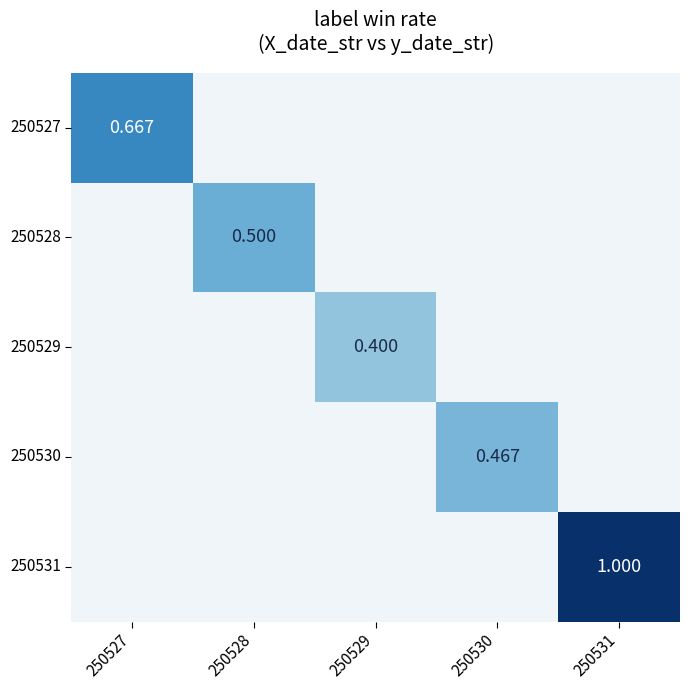

Is the value of 250527 at 250528 greater than the value of 250528 at 250531?

No